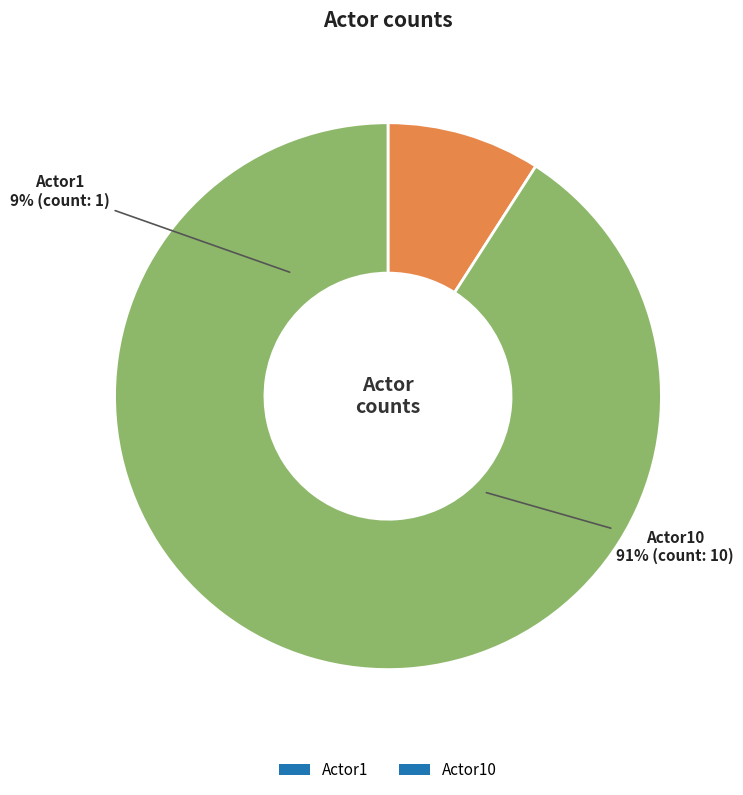

Is Actor10 the majority of the pie?

Yes